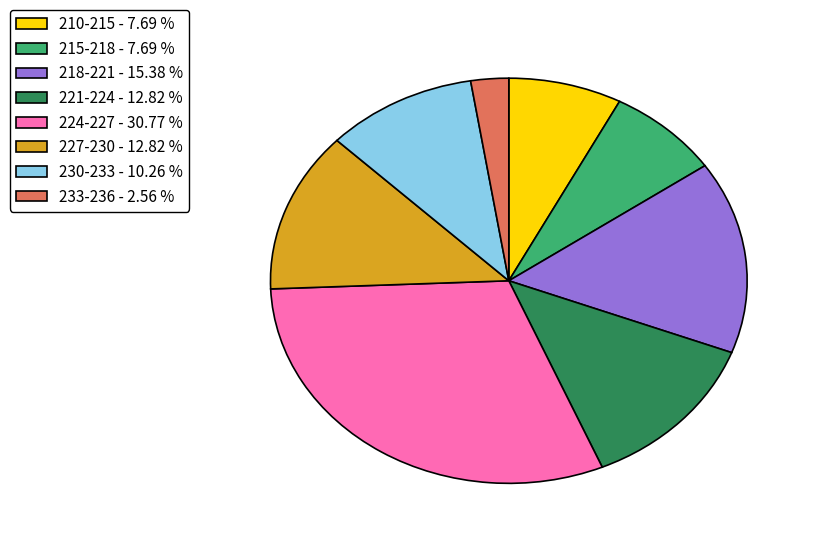

How many segments does this pie chart have?

8